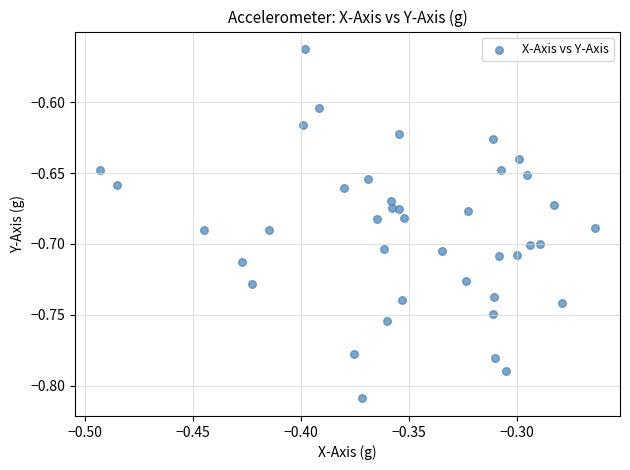

How many data points are displayed?

40